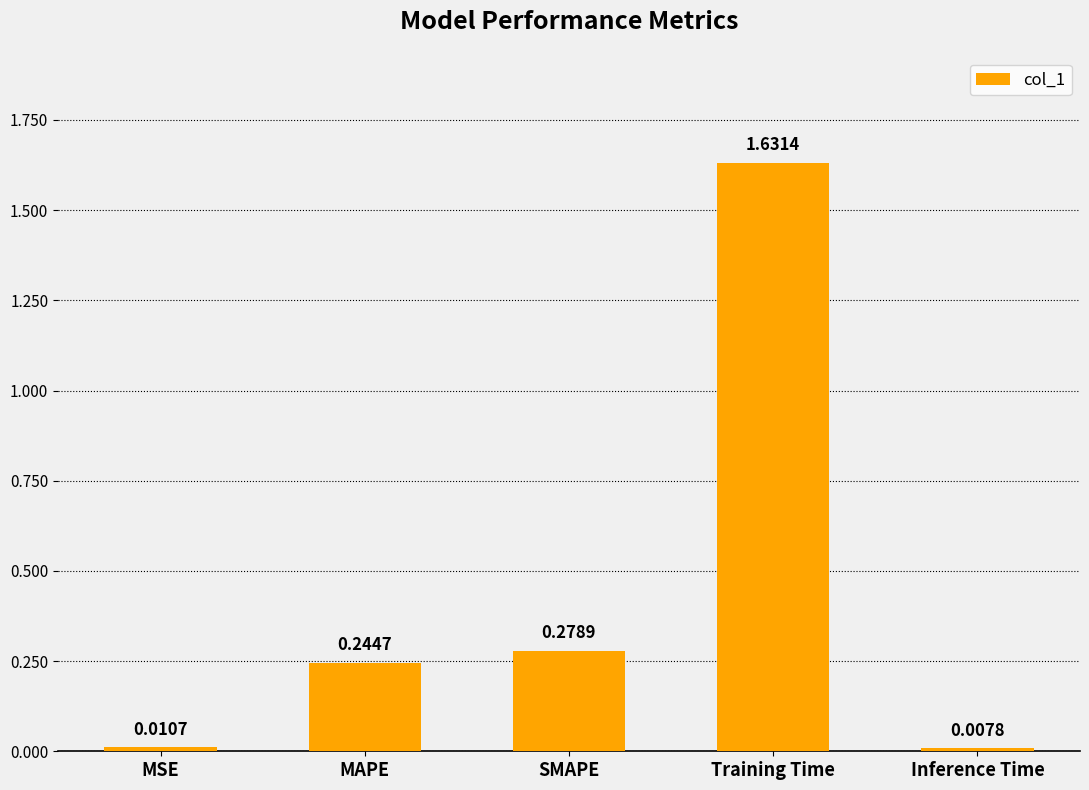

What is the average value?

0.4